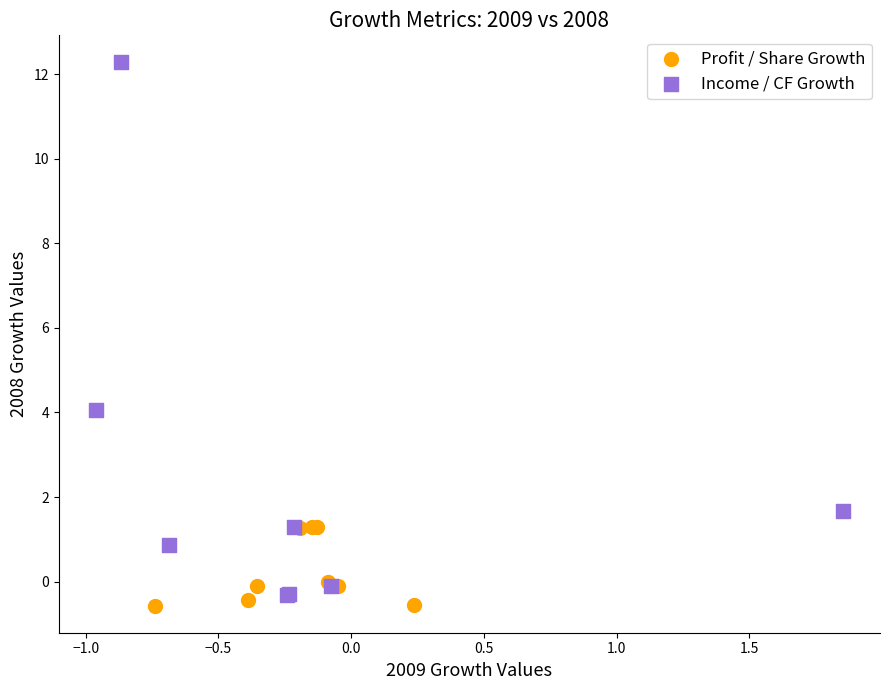

Which series has the largest Y range (max minus min)?

Income / CF Growth